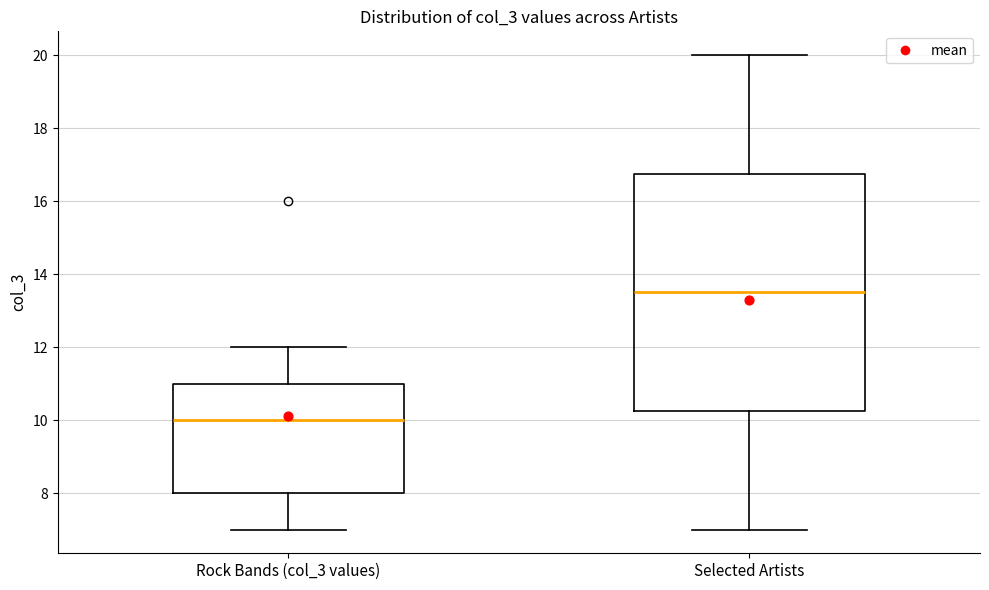

Which box has the highest median line?

Selected Artists